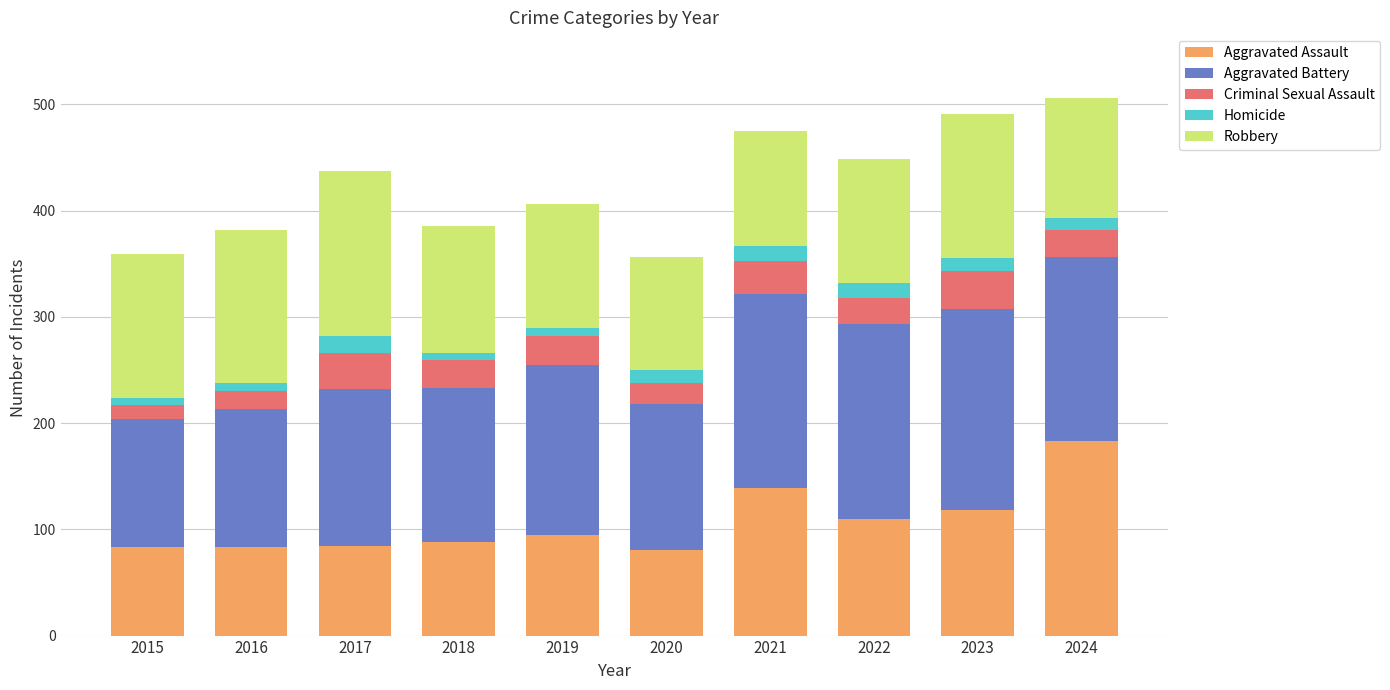

What are all the series names shown in the legend?

Aggravated Assault, Aggravated Battery, Criminal Sexual Assault, Homicide, Robbery